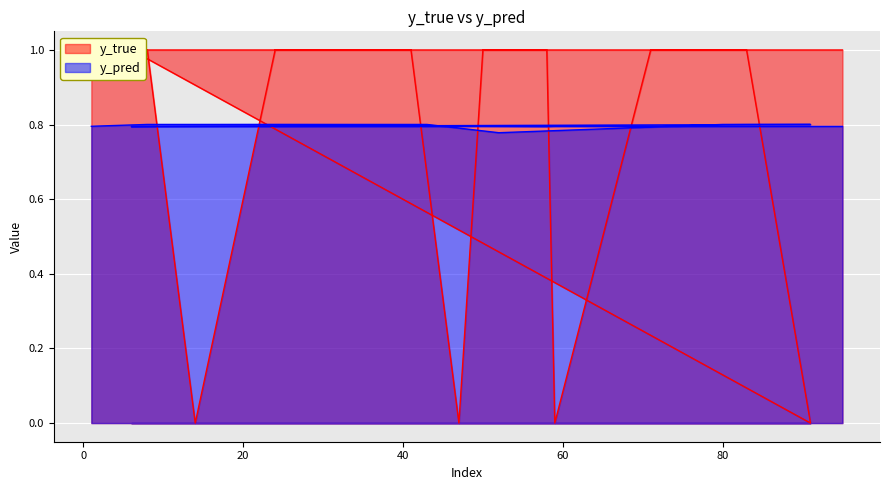

Which series changed the most between 8 and 91?

y_true